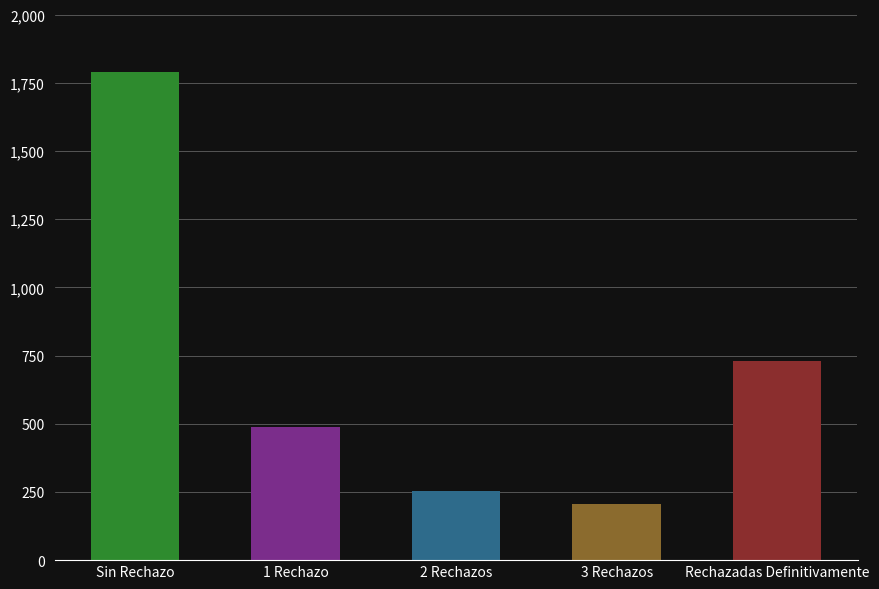

List the labels in order of value, largest first.

Sin Rechazo, Rechazadas Definitivamente, 1 Rechazo, 2 Rechazos, 3 Rechazos